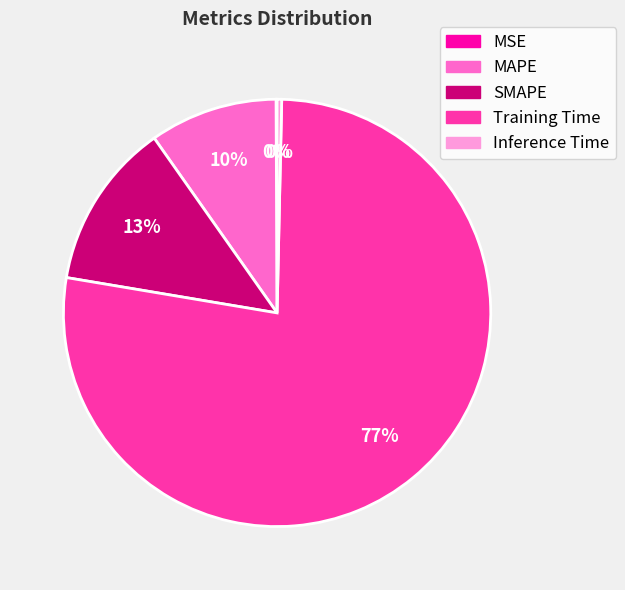

True or false: Inference Time accounts for 10% of the total.

False